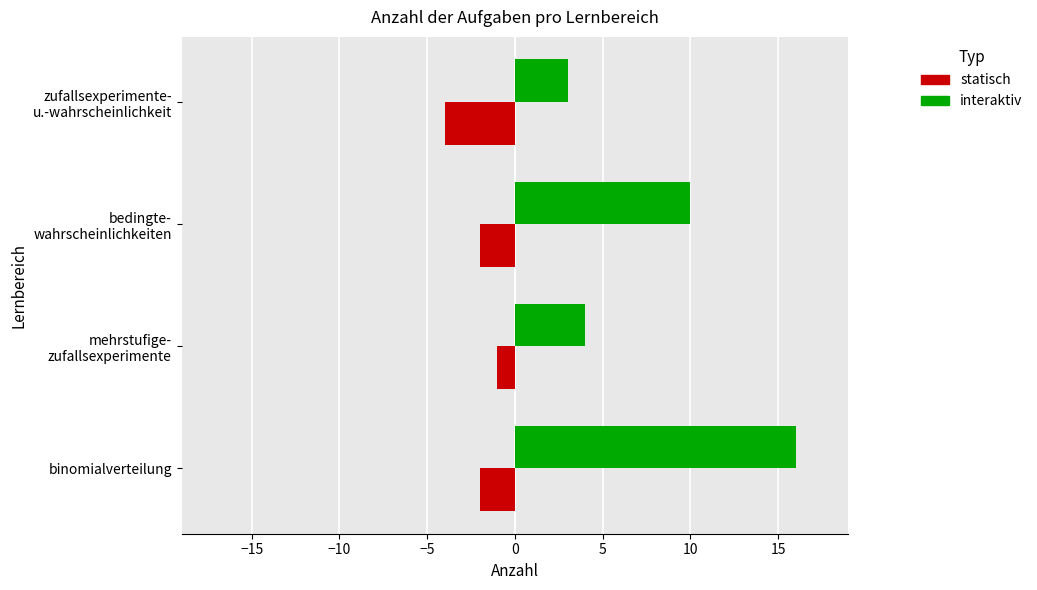

At which category does the chart reach its minimum across all series?

zufallsexperimente-
u.-wahrscheinlichkeit